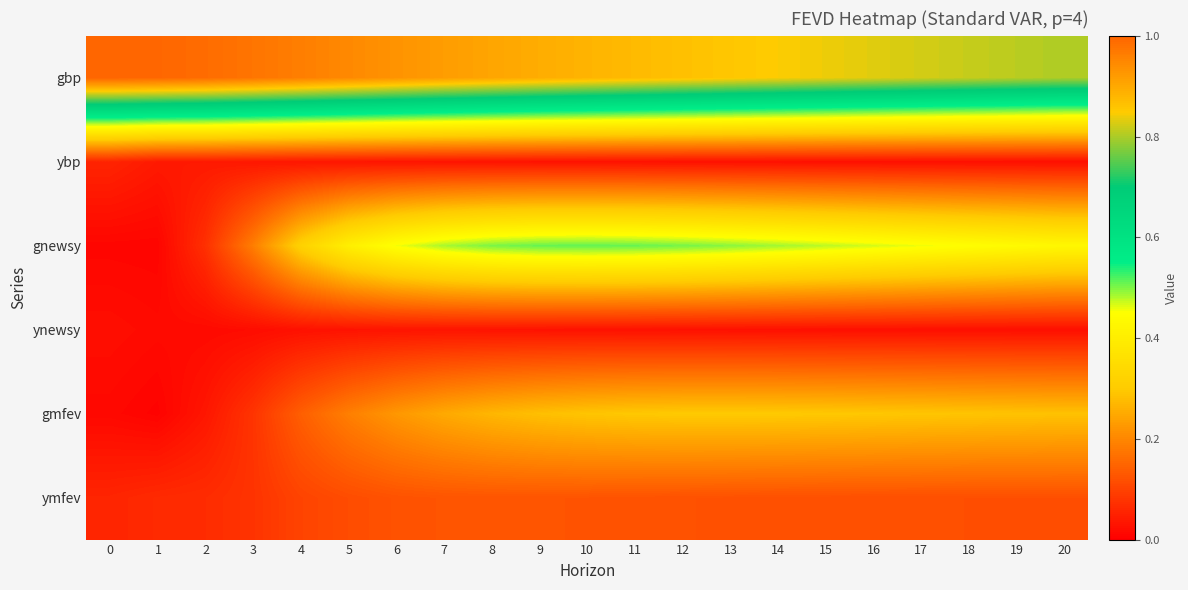

Which series has the largest total across all categories?

gbp